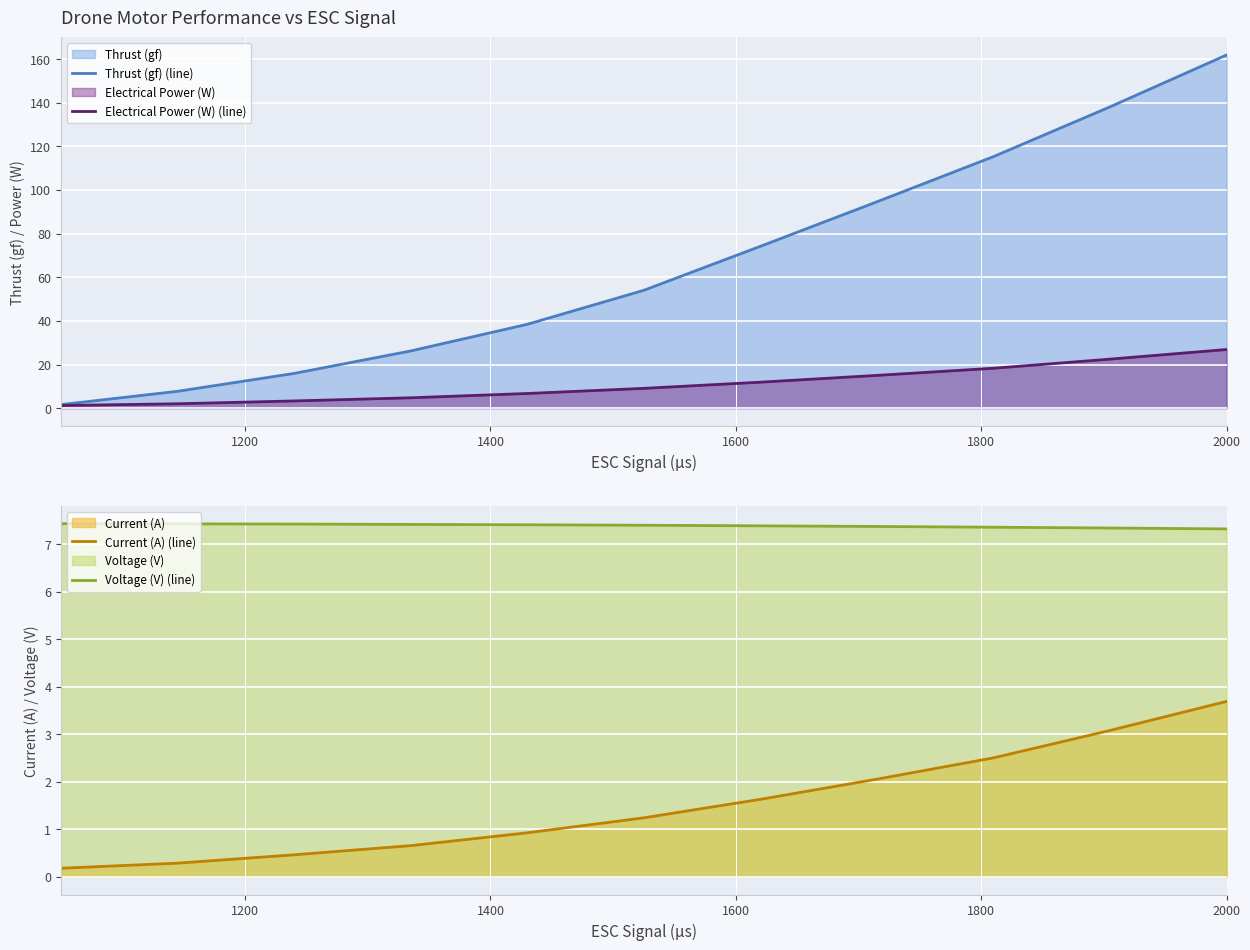

What is the difference between the maximum and second lowest values in the Current (A) (line) series?

3.4